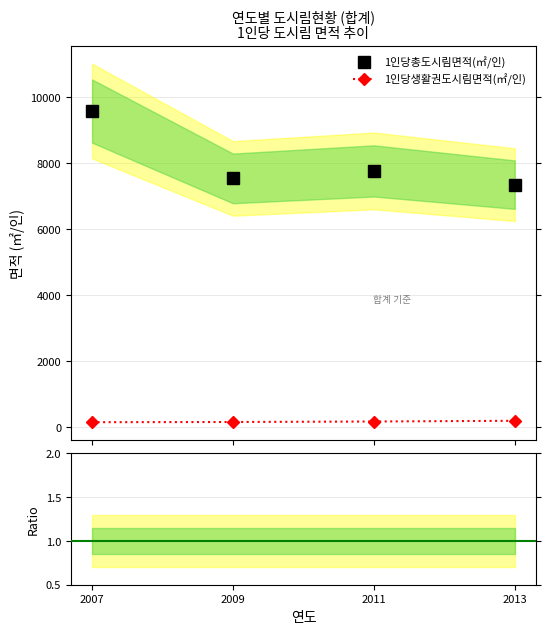

True or false: 생활권/총도시림 and 1인당총도시림면적(㎡/인) cross at least once.

False